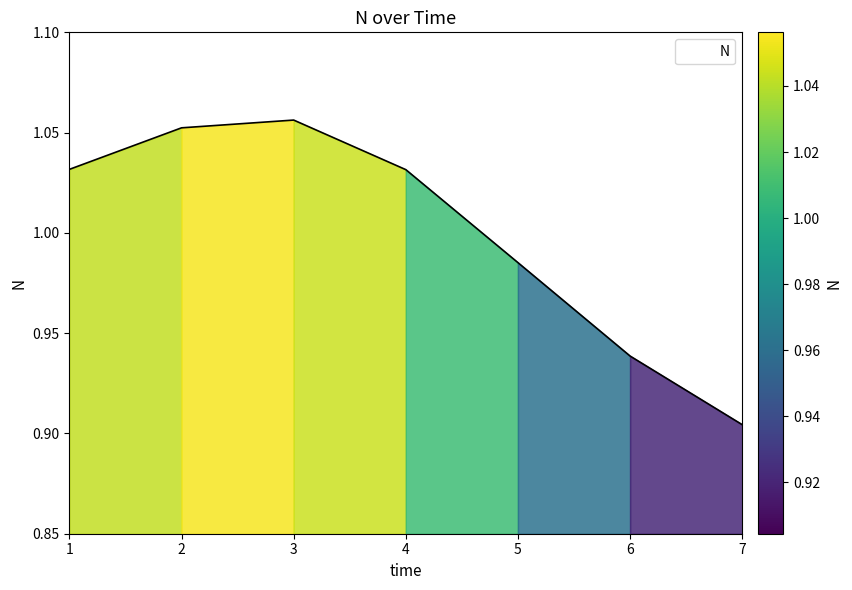

True or false: the data has more than 2 interior local peaks.

False